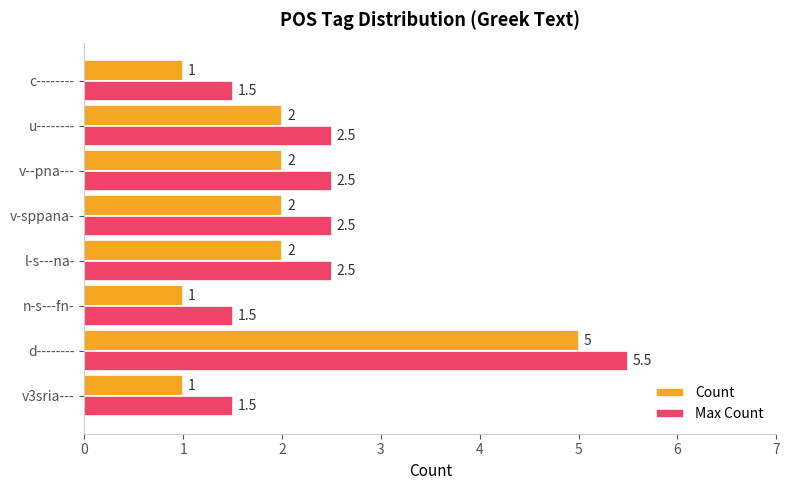

Which series has the largest total across all categories?

Max Count